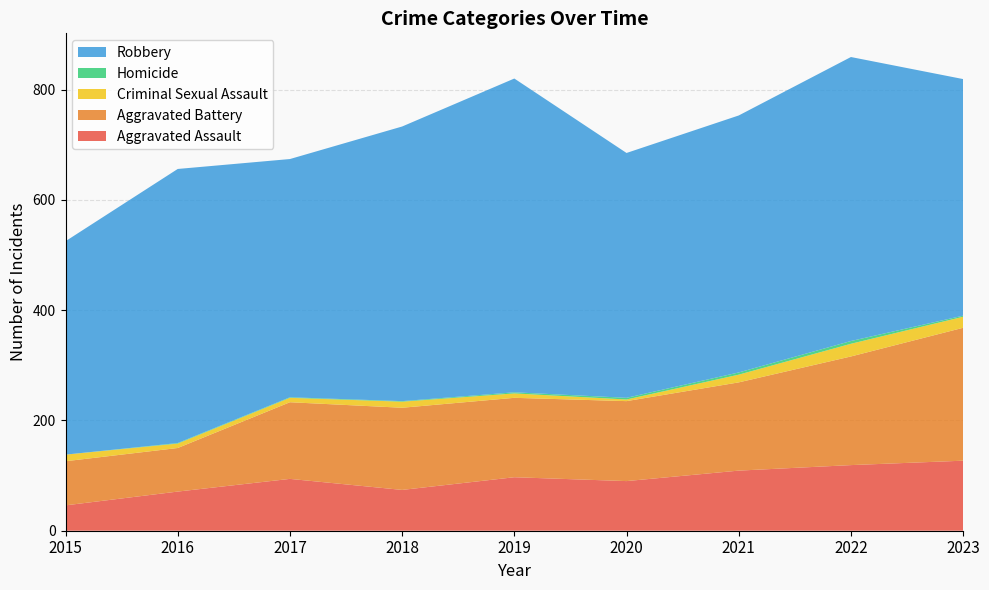

Reading right to left, what are all the values shown in this chart?

Aggravated Assault: 127	119	109	90	97	74	94	71	46
Aggravated Battery: 241	197	160	145	144	149	139	79	80
Criminal Sexual Assault: 20	23	14	3	8	11	8	8	12
Homicide: 2	5	4	3	2	1	1	1	0
Robbery: 429	515	466	444	569	498	432	497	387